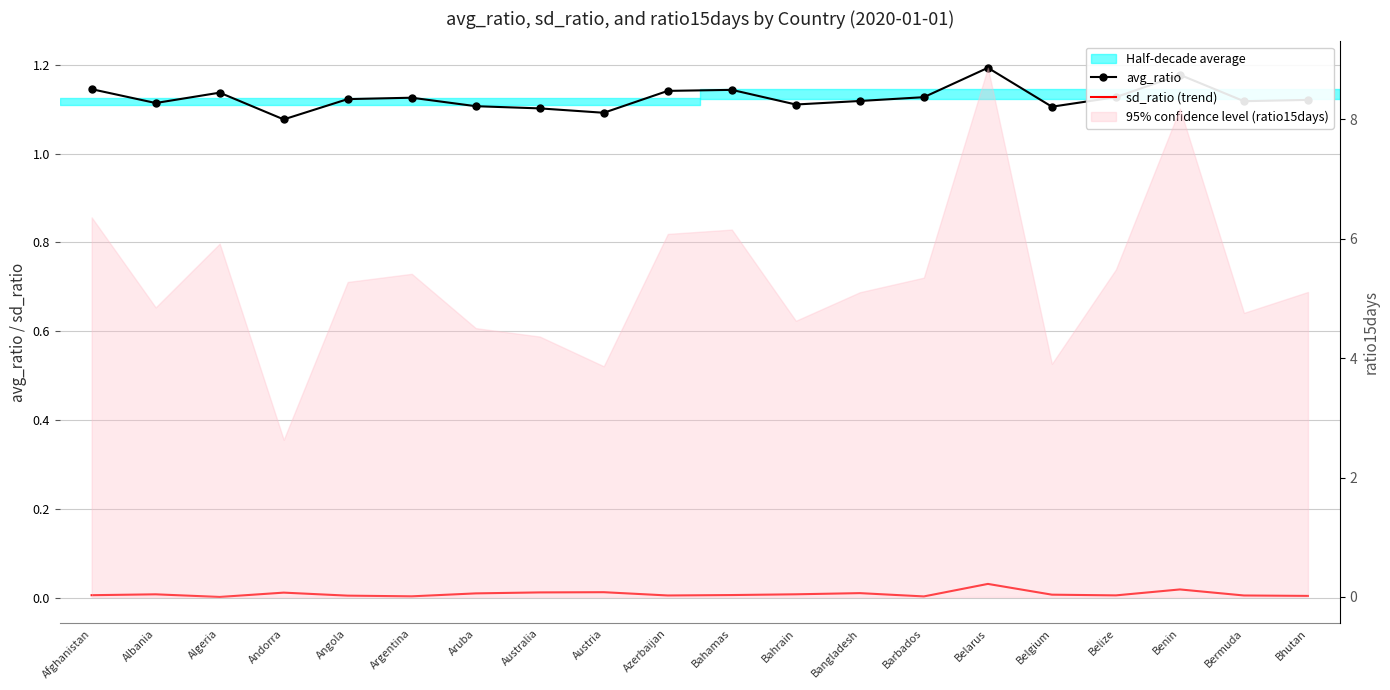

The value of avg_ratio at Bangladesh is 1.1. True or false?

True